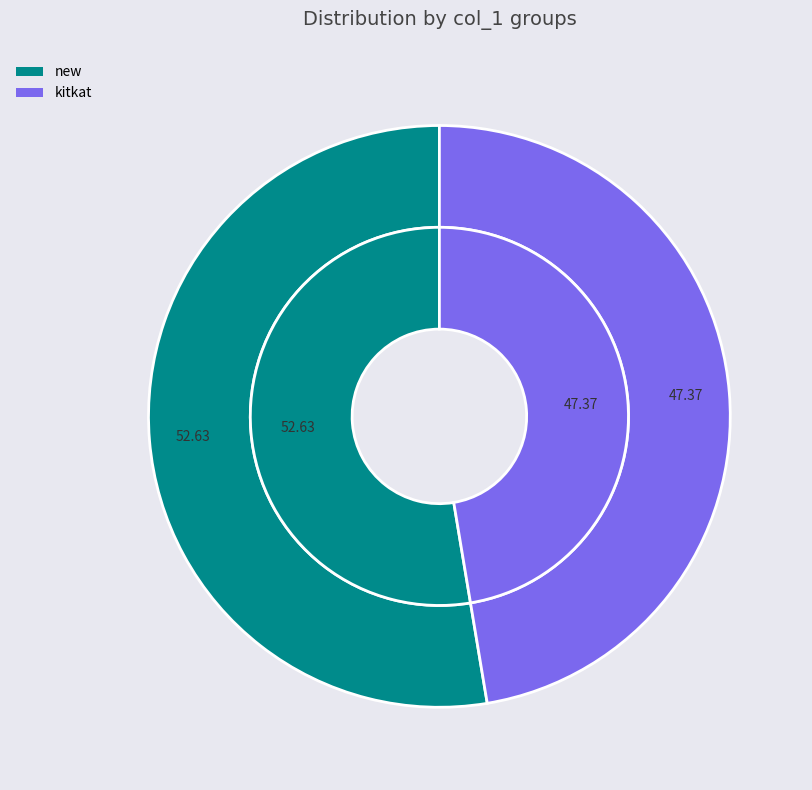

What percentage is the new slice, to the nearest percent?

53%